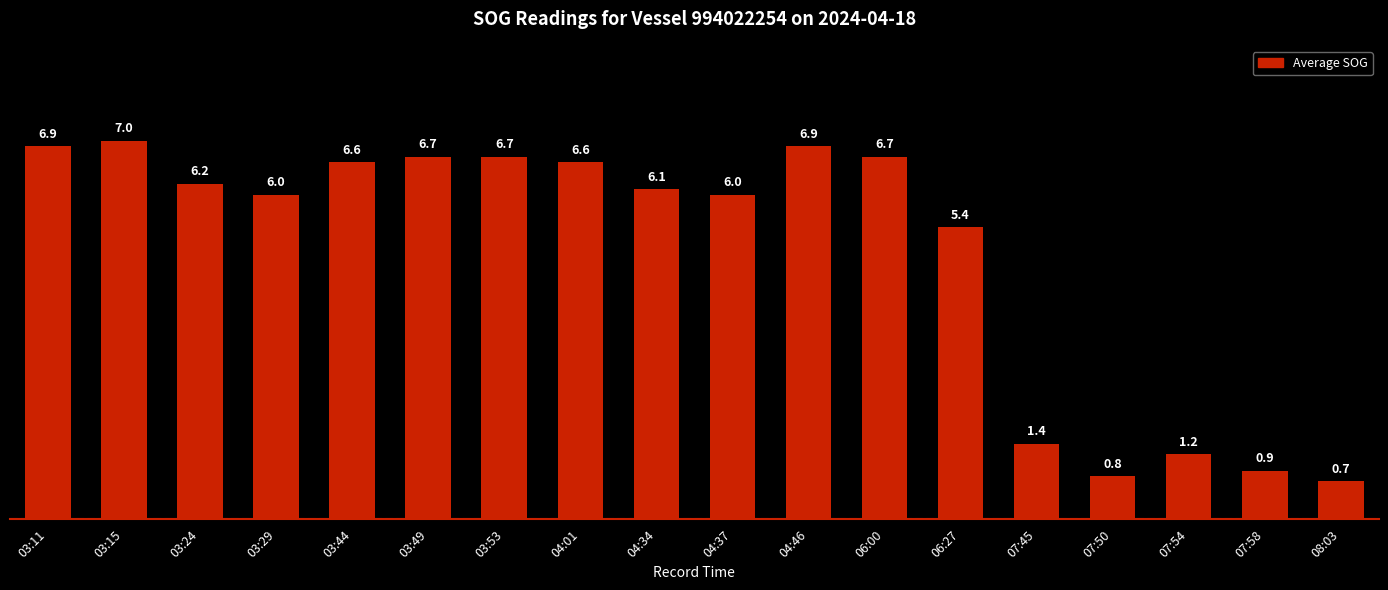

What is the label of the 3rd bar from the left?

03:24